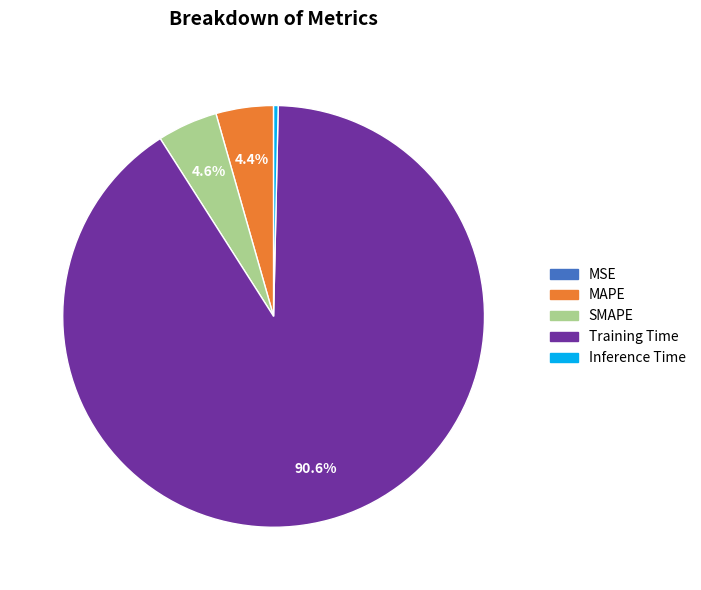

Which category accounts for the majority?

Training Time